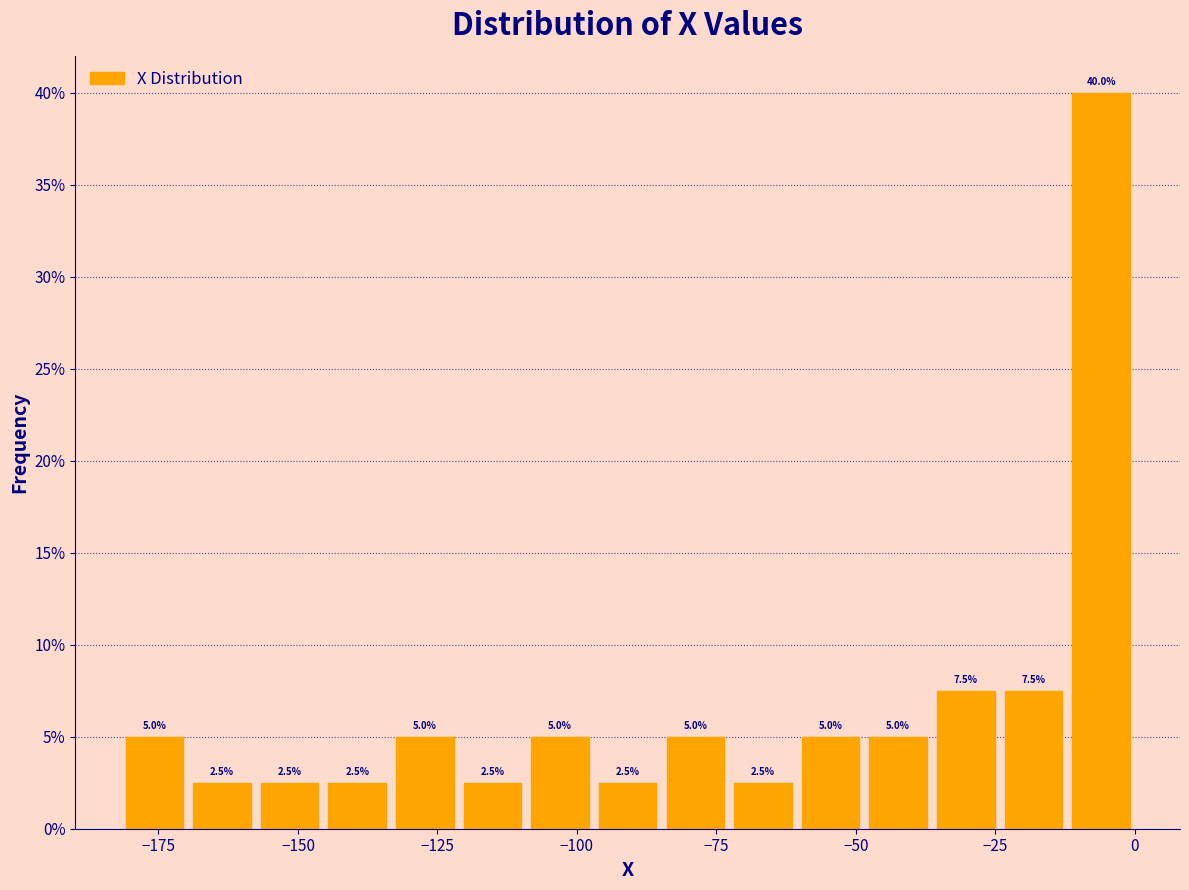

Around what value on the x-axis is the tallest bar? Give the approximate position of its centre, as read against the axis.

-5